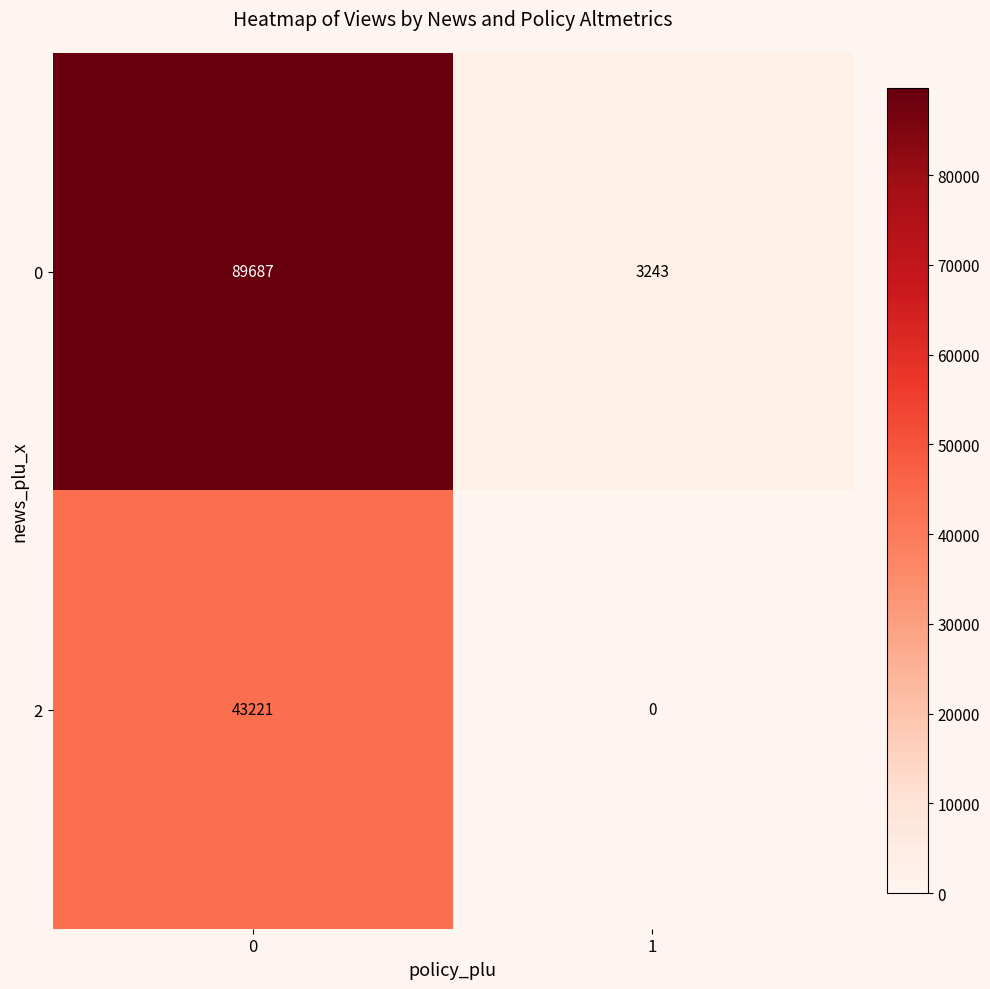

What is the greatest value displayed?

89687